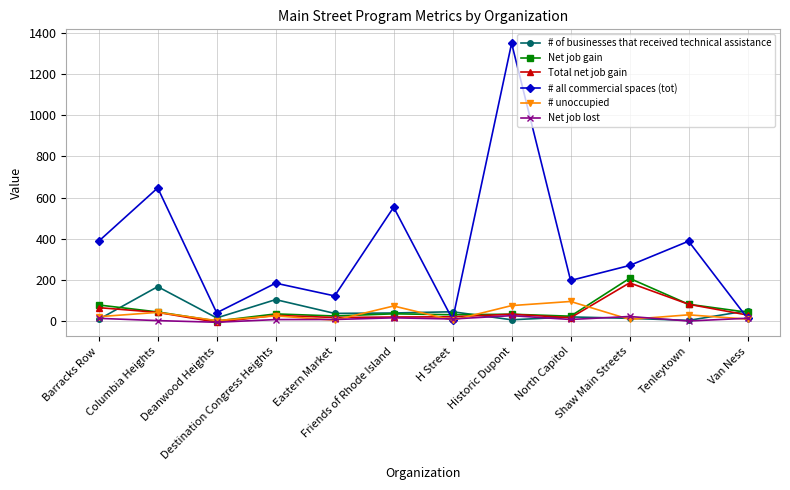

What is the label of the 7th point from the right?

Friends of Rhode Island